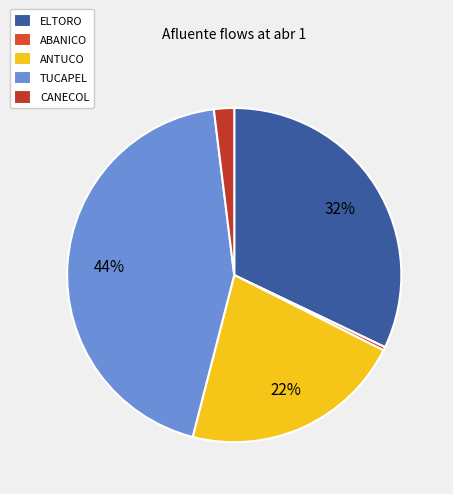

To the nearest percent, what portion does CANECOL represent?

2%